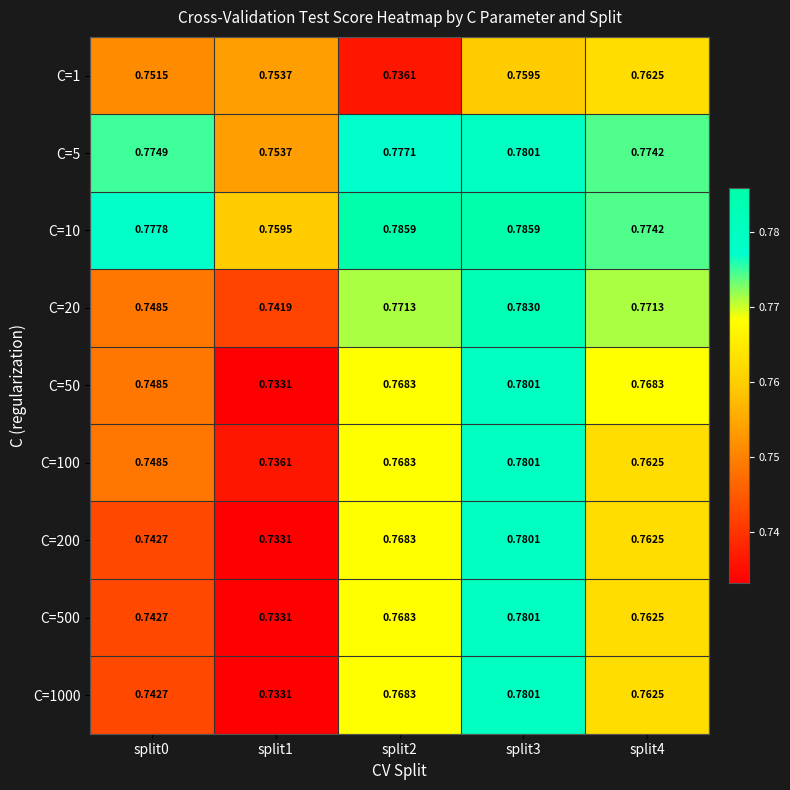

Is the value of C=100 at split4 greater than the value of C=500 at split2?

No